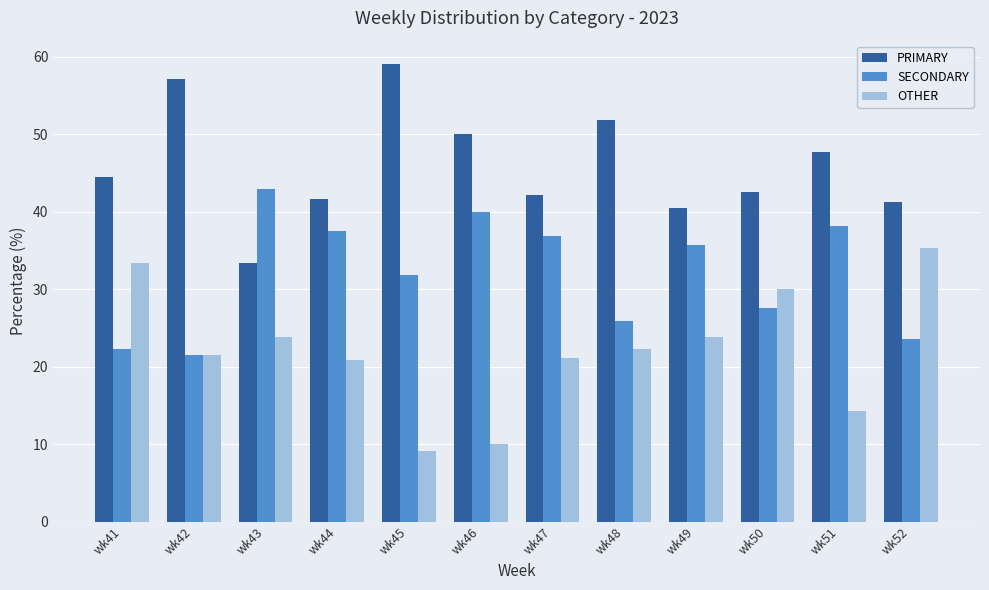

What is the difference between the maximum and minimum values in the PRIMARY series?

25.8